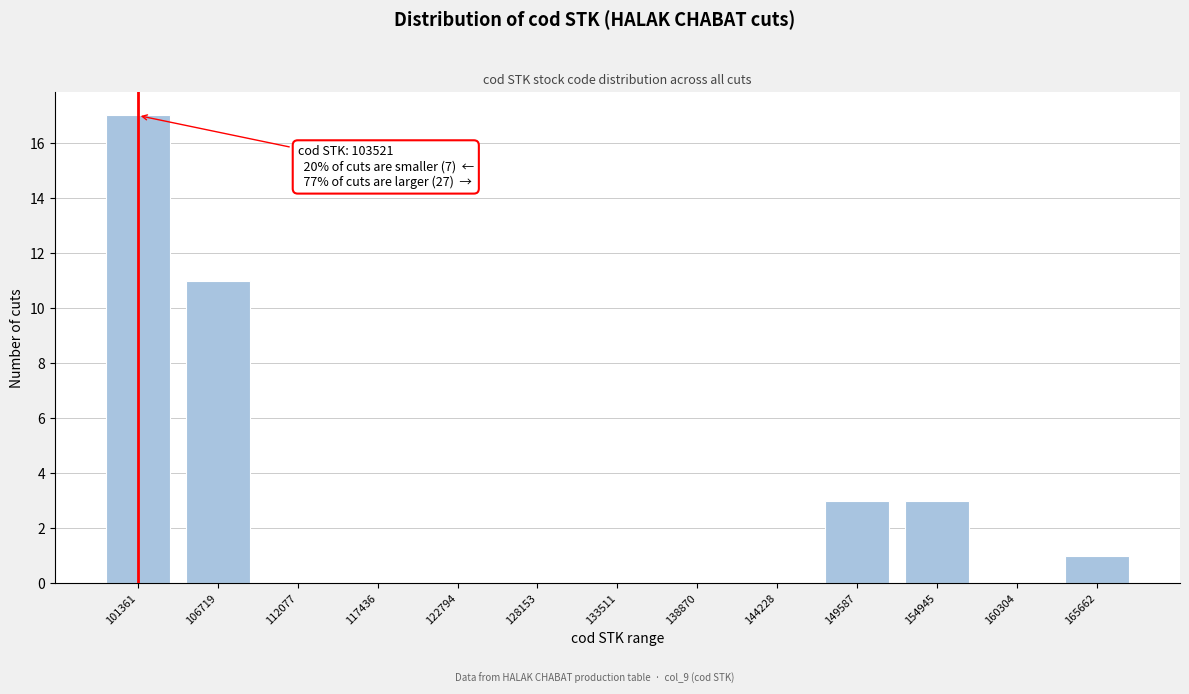

Reading left to right, extract all data points from this chart.

101361=17	106719=11	112077=0	117436=0	122794=0	128153=0	133511=0	138870=0	144228=0	149587=3	154945=3	160304=0	165662=1